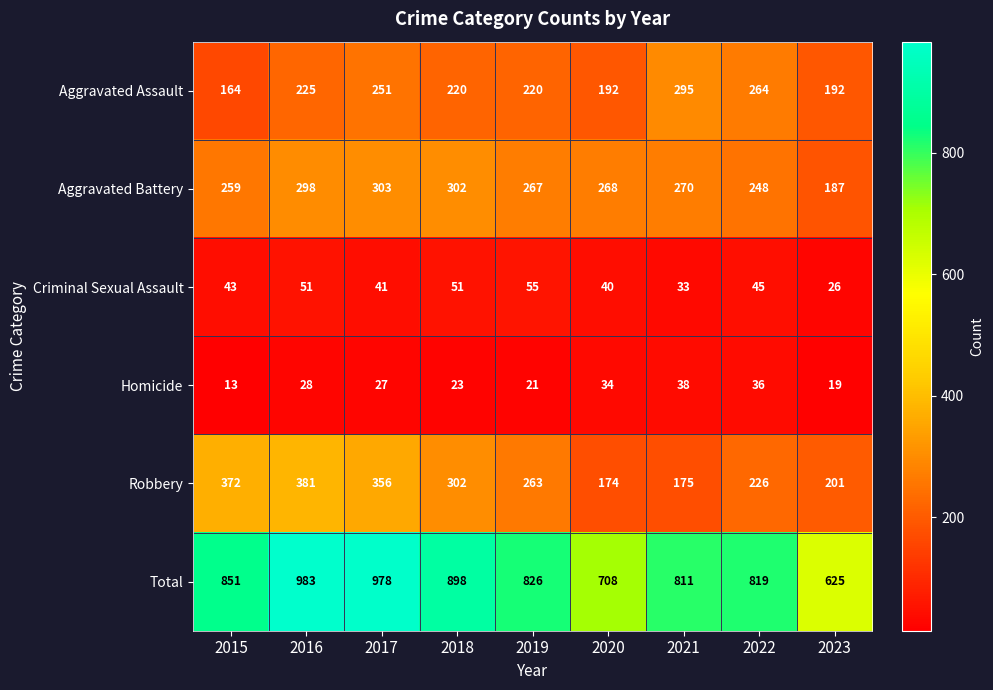

How many series are shown in this chart?

6